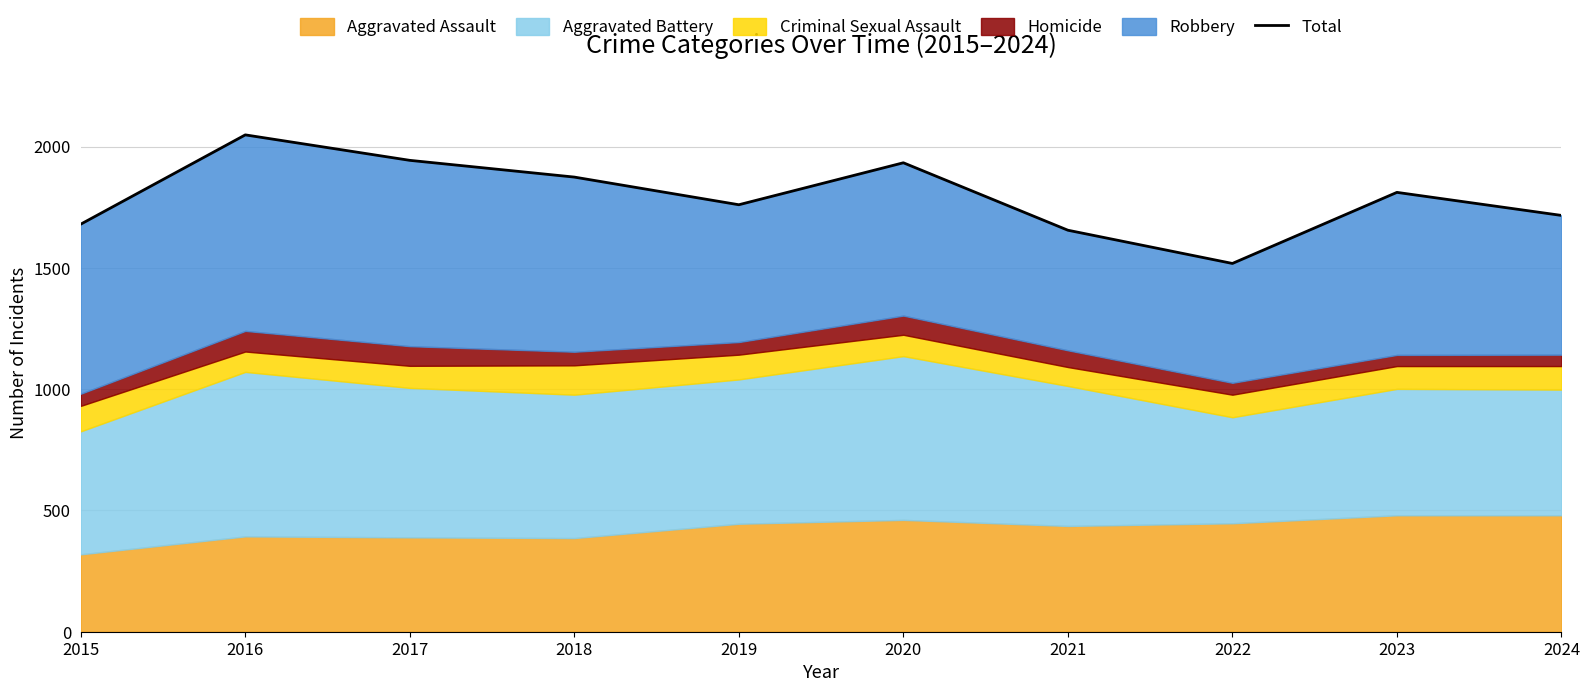

List the labels in order of value, largest first.

2016, 2017, 2020, 2018, 2023, 2019, 2024, 2015, 2021, 2022